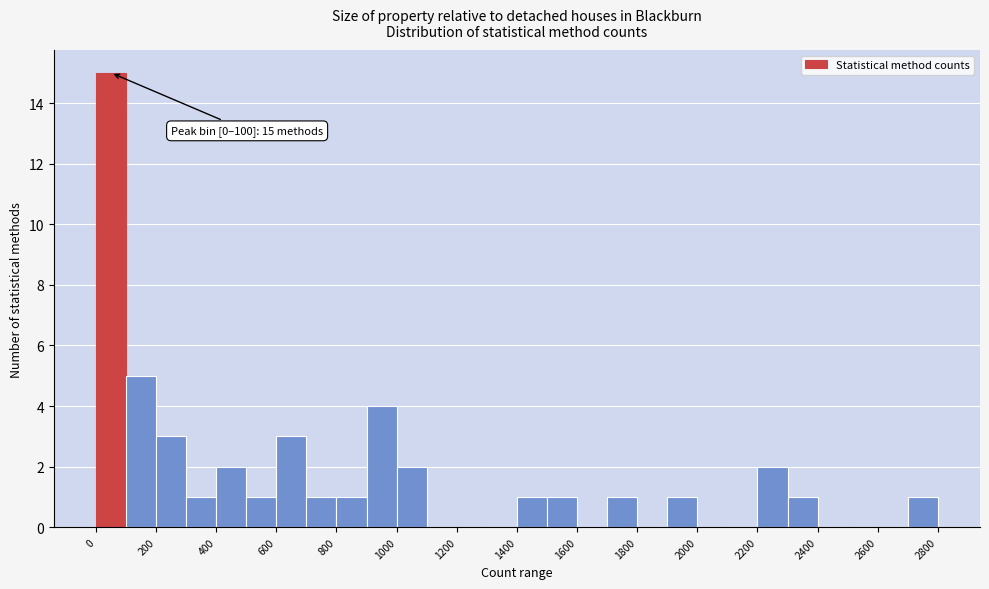

Which range on the x-axis has the tallest bar?

0 to 100